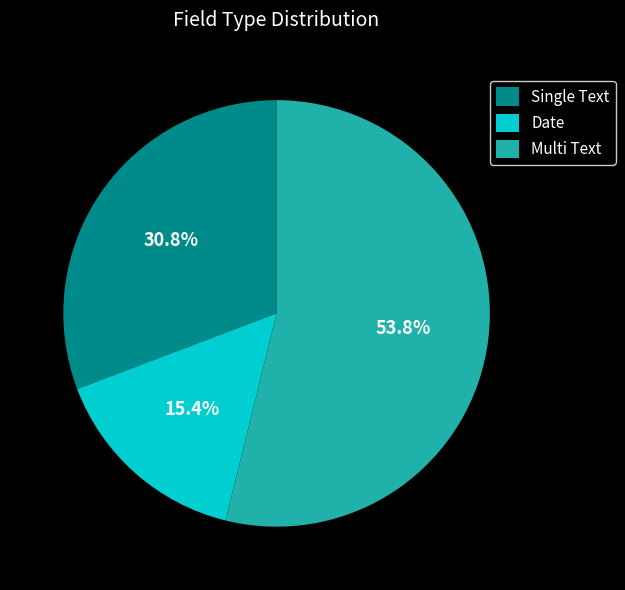

What is the largest slice in the pie chart?

Multi Text